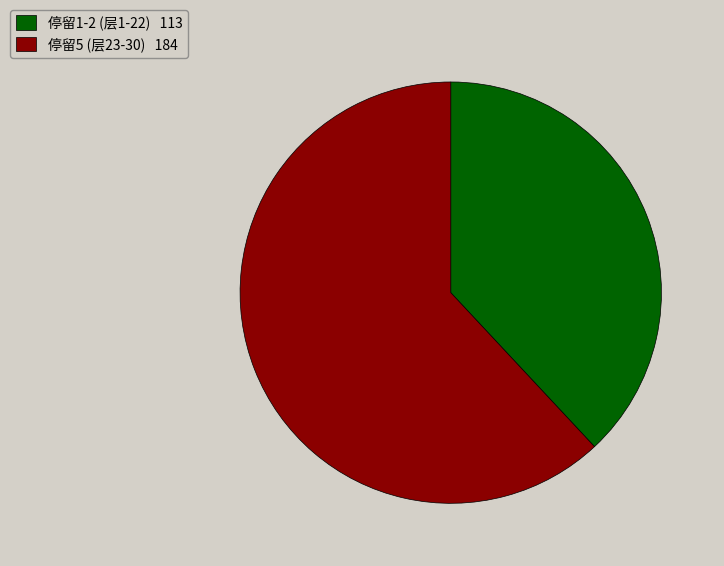

Does any single category account for the majority?

Yes